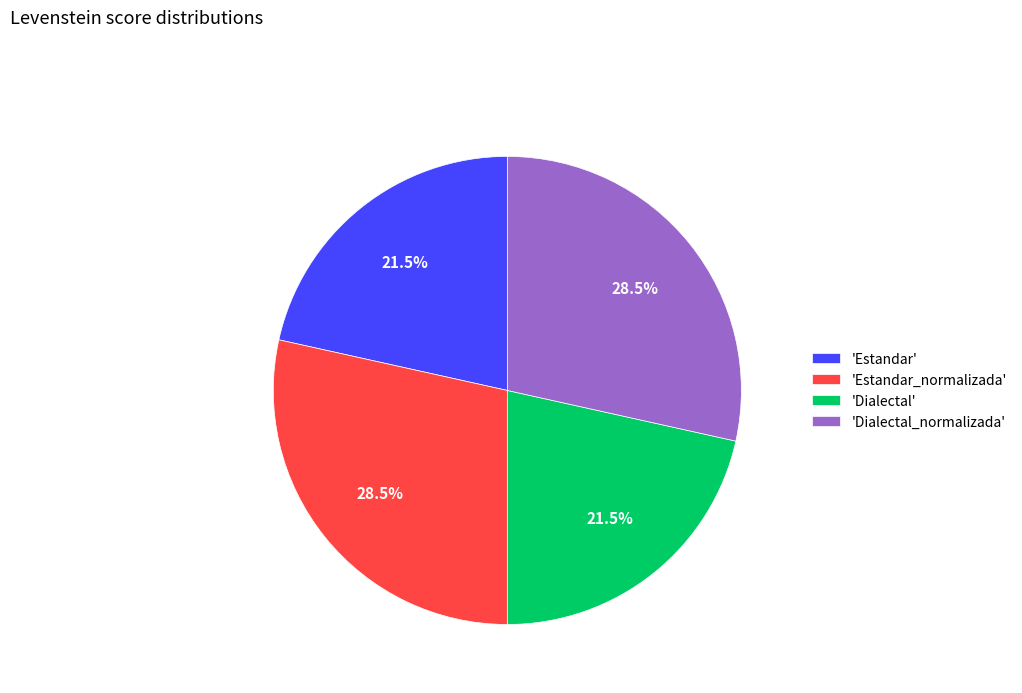

Is 'Estandar' the majority of the pie?

No